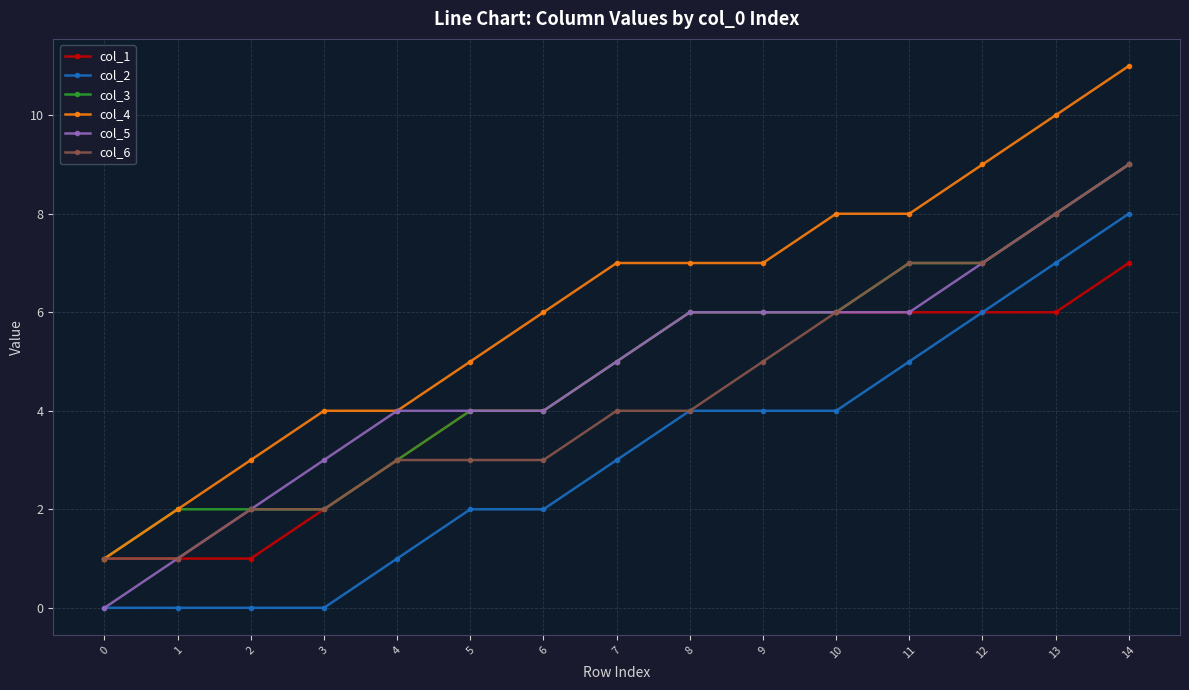

How many lines are shown in the chart?

6